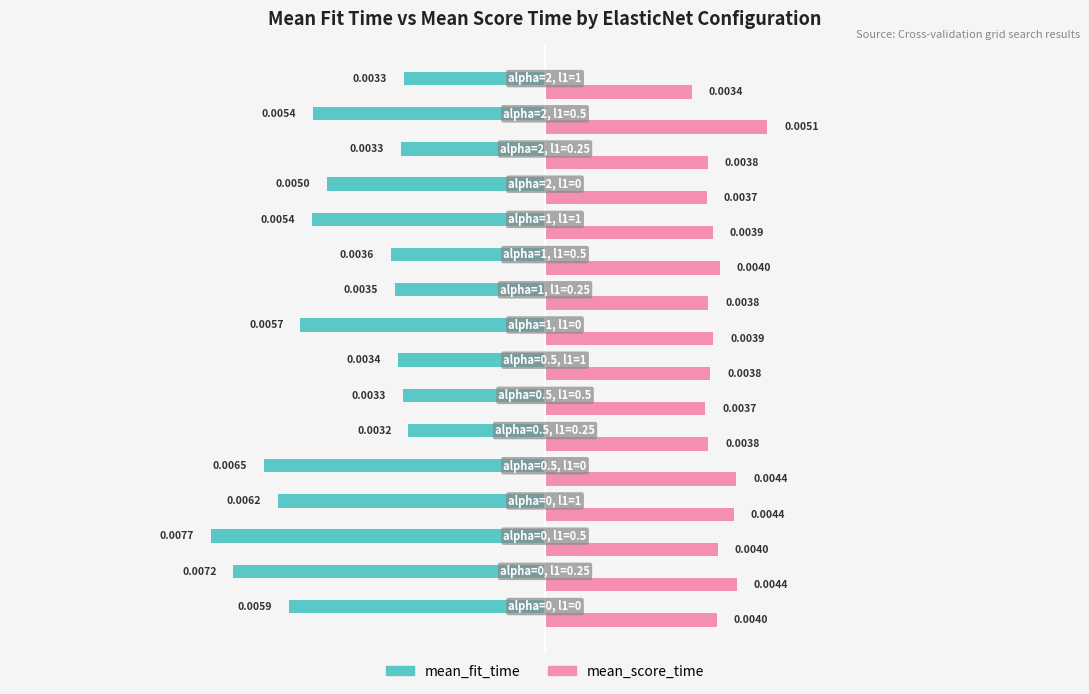

Which series has the widest spread of values?

mean_fit_time